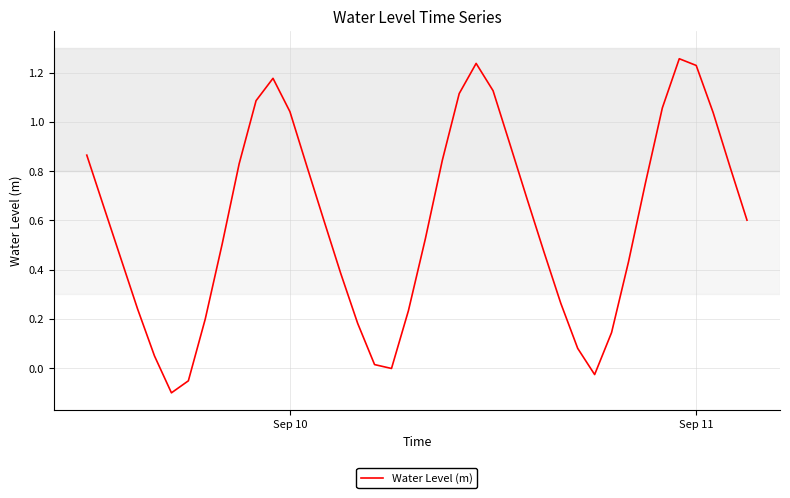

What is the difference between the maximum and minimum values?

1.4